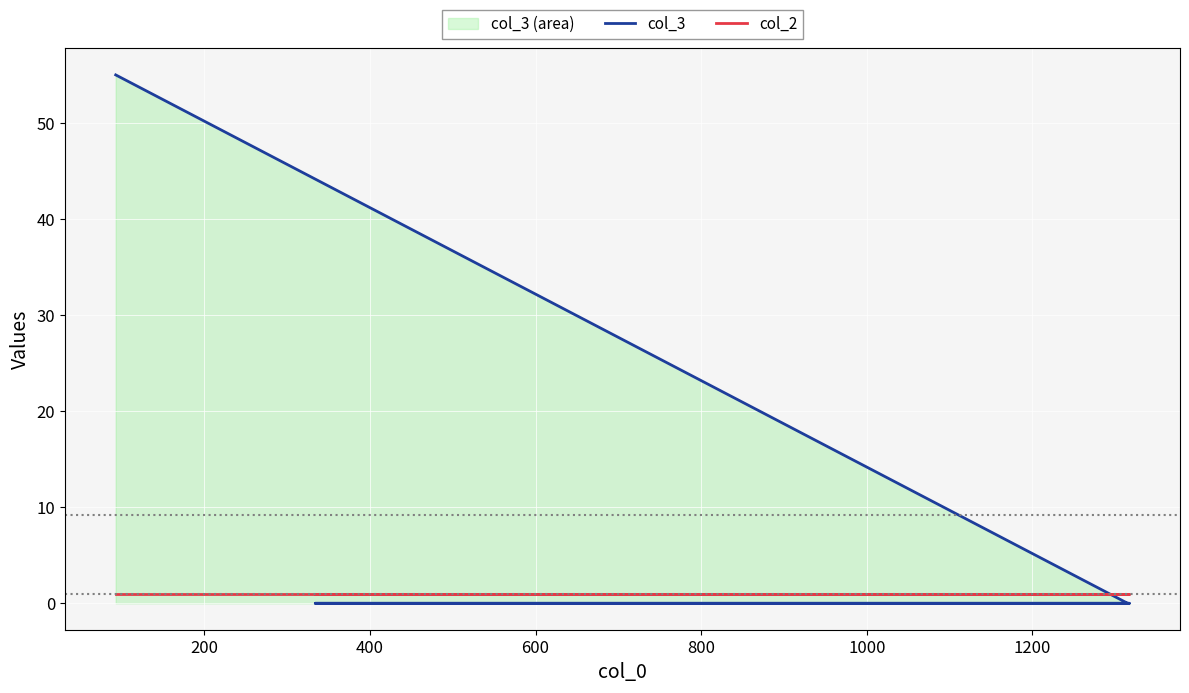

What is the difference between the maximum and second lowest values in the col_3 series?

55